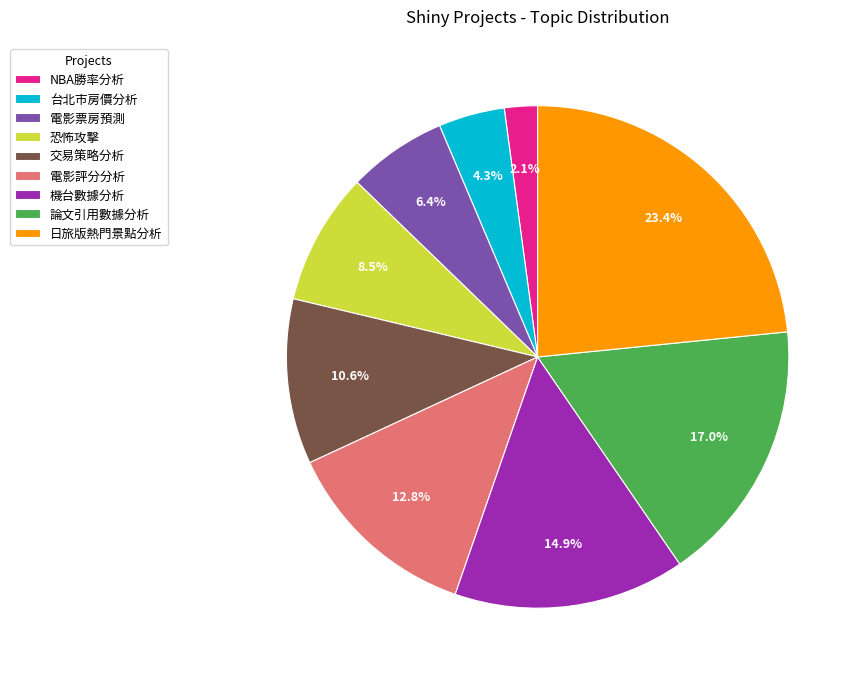

Rank the categories by value from highest to lowest.

日旅版熱門景點分析, 論文引用數據分析, 機台數據分析, 電影評分分析, 交易策略分析, 恐怖攻擊, 電影票房預測, 台北市房價分析, NBA勝率分析